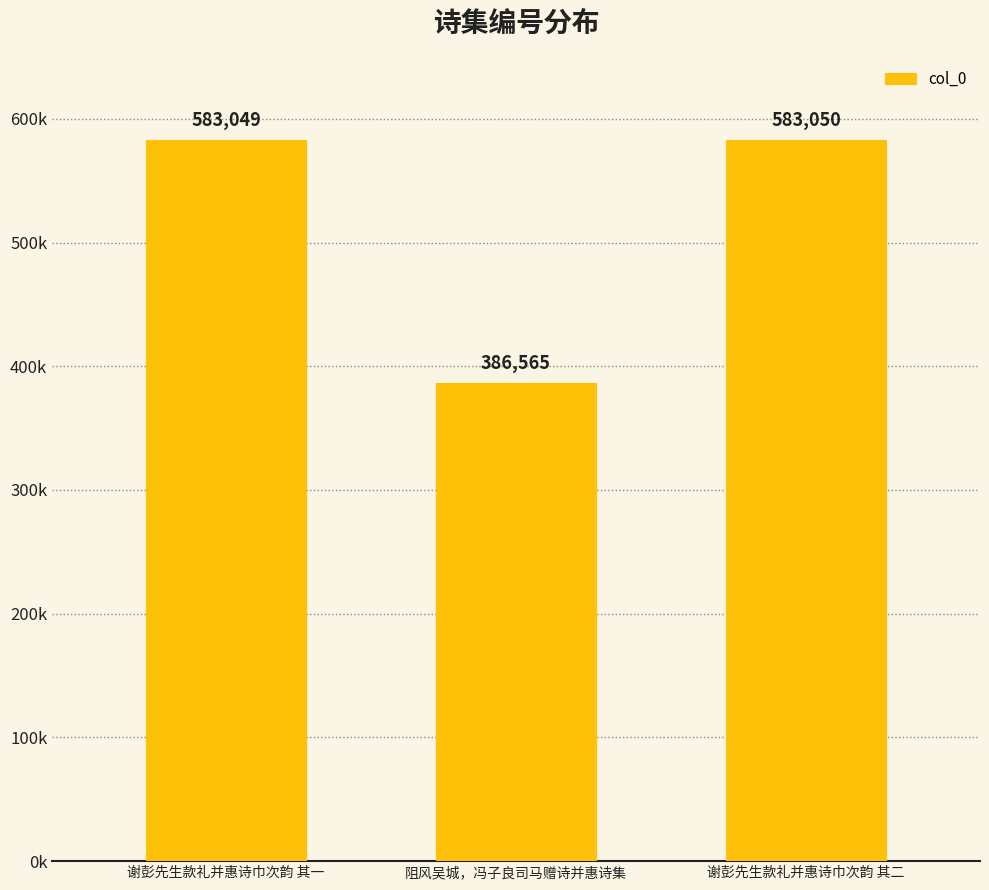

Which label corresponds to the largest value in the chart?

谢彭先生款礼并惠诗巾次韵 其二